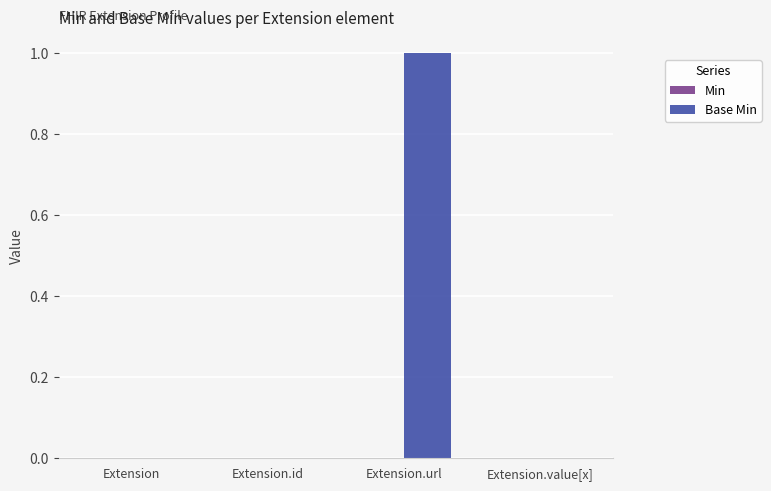

The chart shows a value of 1 at Extension.url. True or false?

True